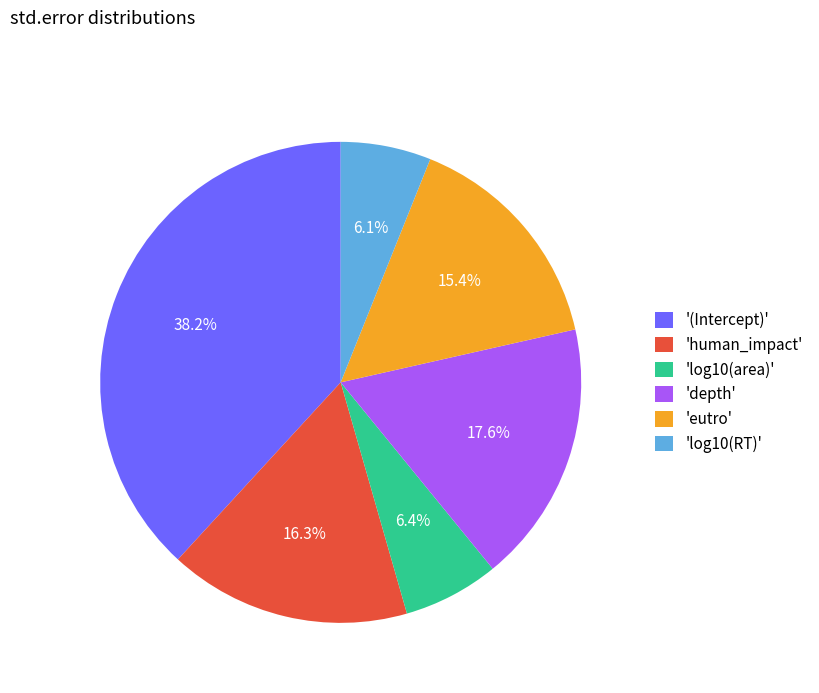

Is there any slice that represents more than half of the pie?

No